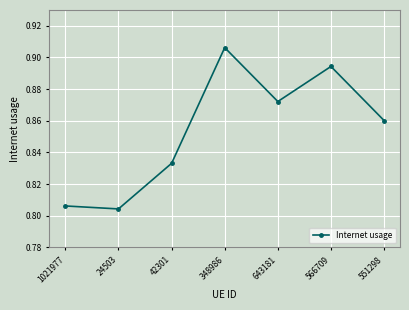

What is the label of the 5th point from the right?

42301